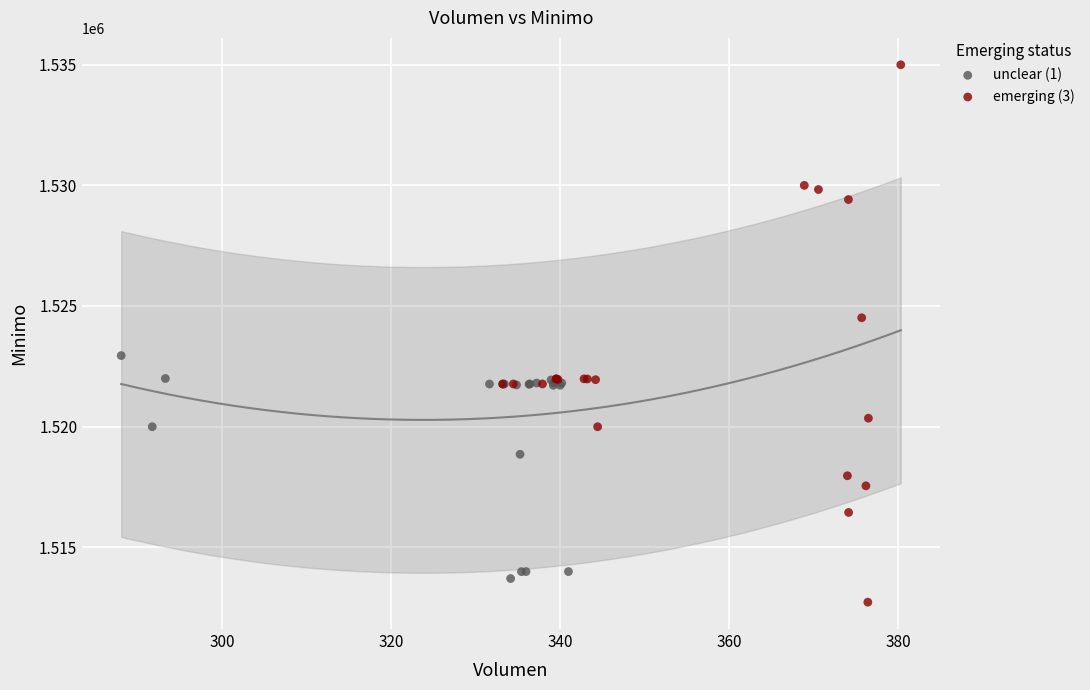

Which series contains the highest Y value?

emerging (3)